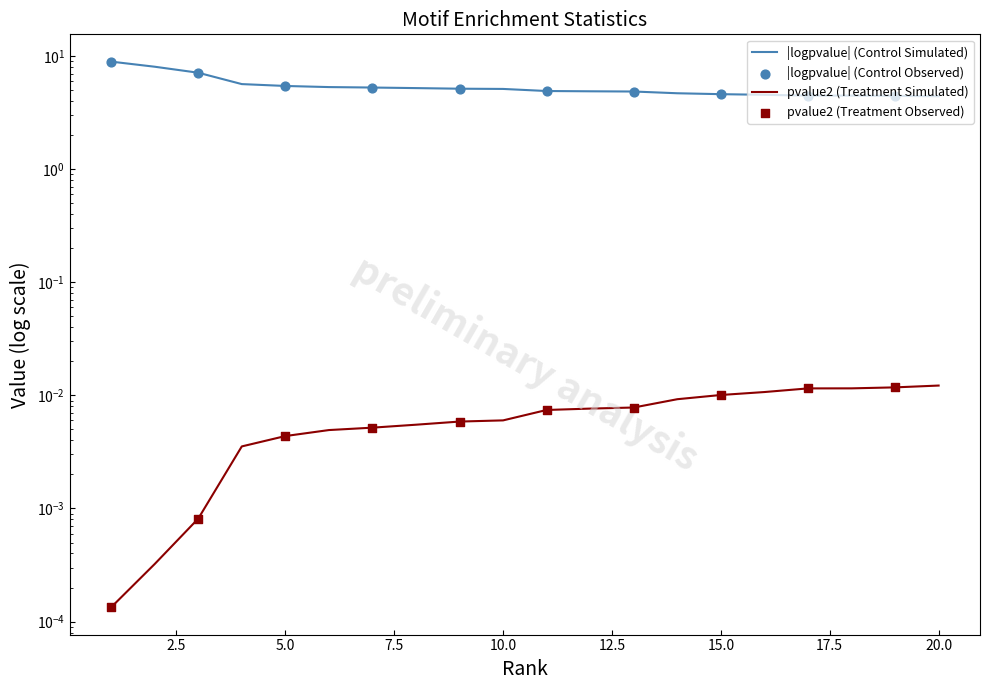

Which series contains the lowest Y value?

pvalue2